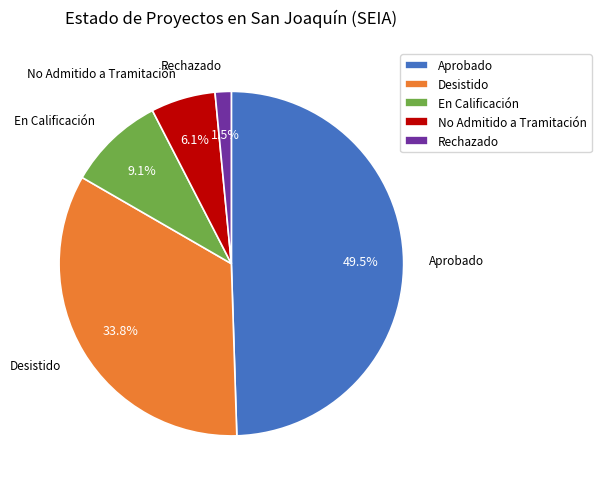

To the nearest percent, what is the difference between the En Calificación and Desistido slice percentages?

25%